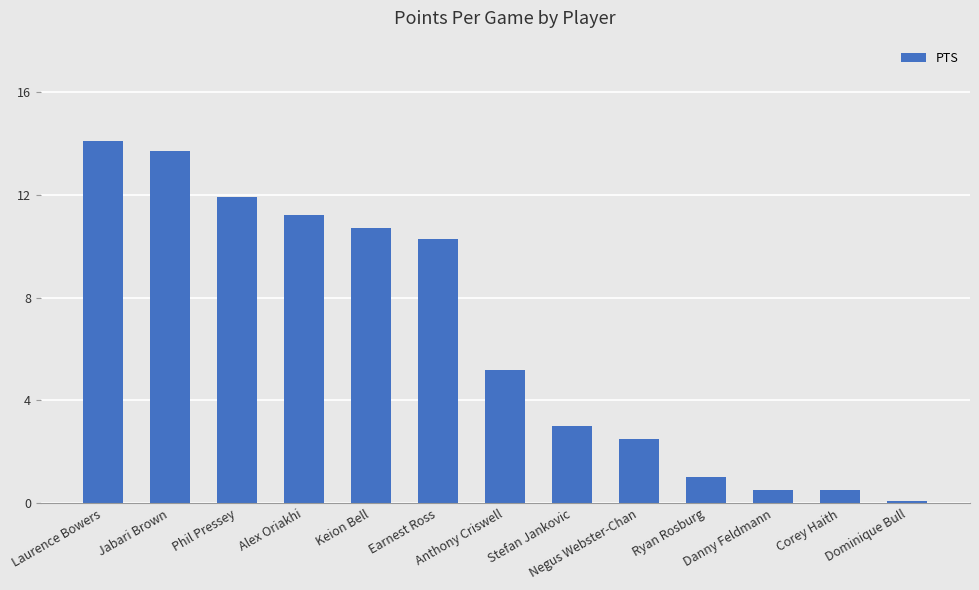

At which label is the value closest to 7?

Anthony Criswell